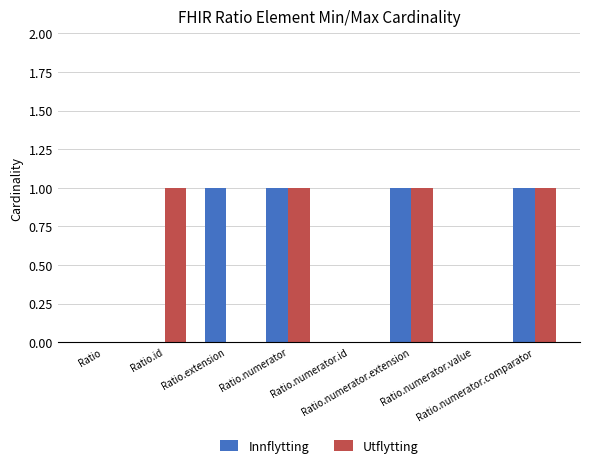

What is the greatest value displayed?

1